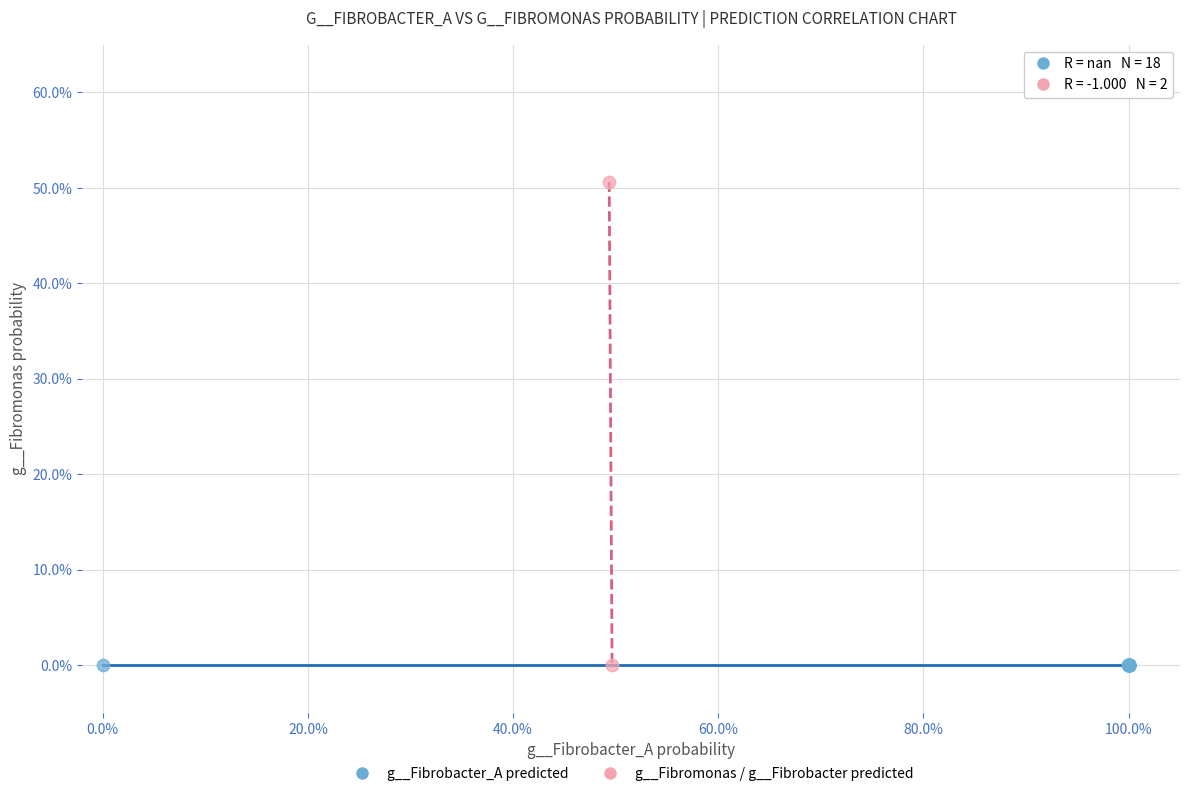

Which series reaches the maximum Y coordinate?

g__Fibromonas / g__Fibrobacter predicted